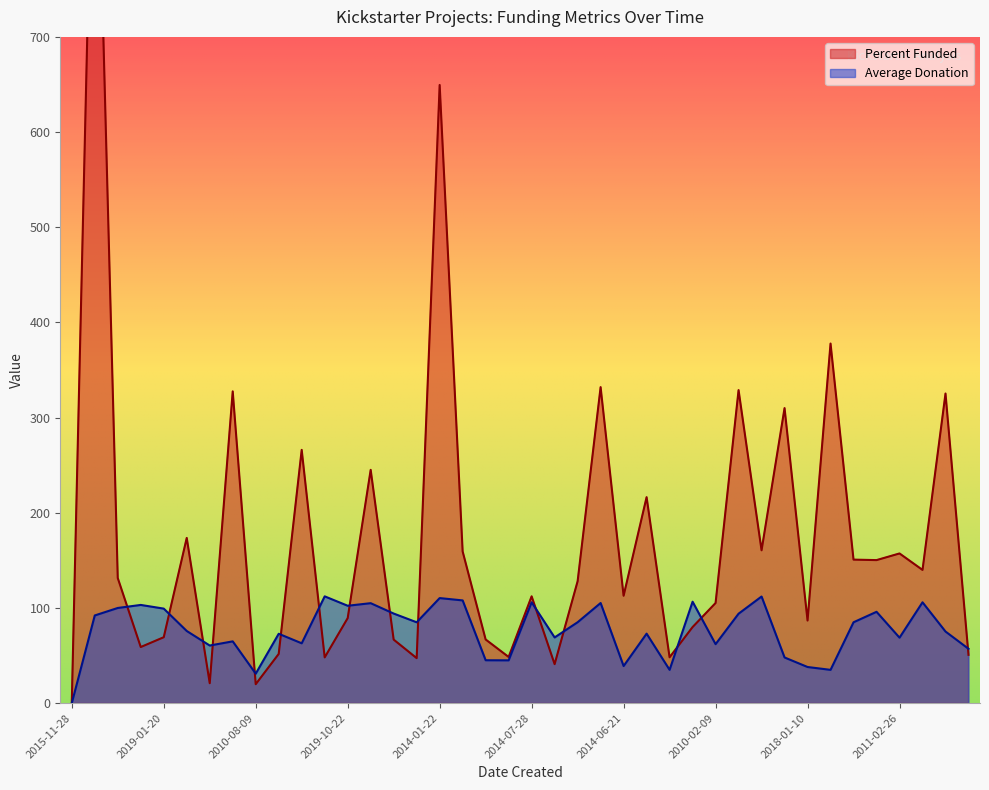

What is the approximate value of Percent Funded at 2017-09-13?

21.0